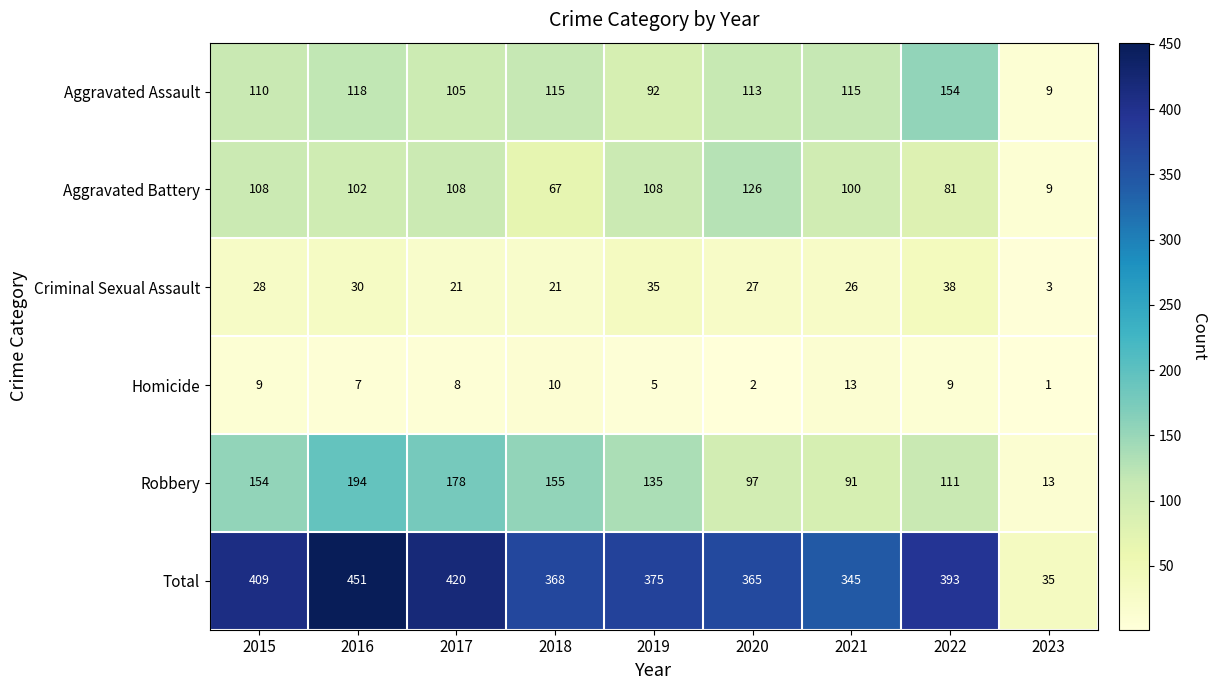

What is the difference between the second highest and minimum values in the Robbery series?

165